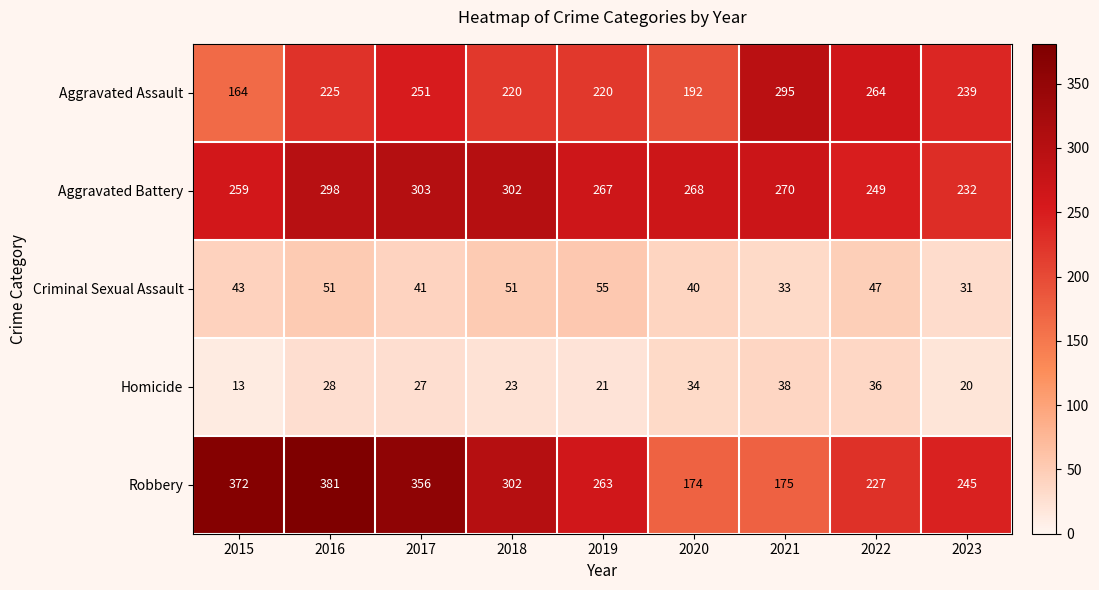

At which category is the sum across all series the highest?

2016